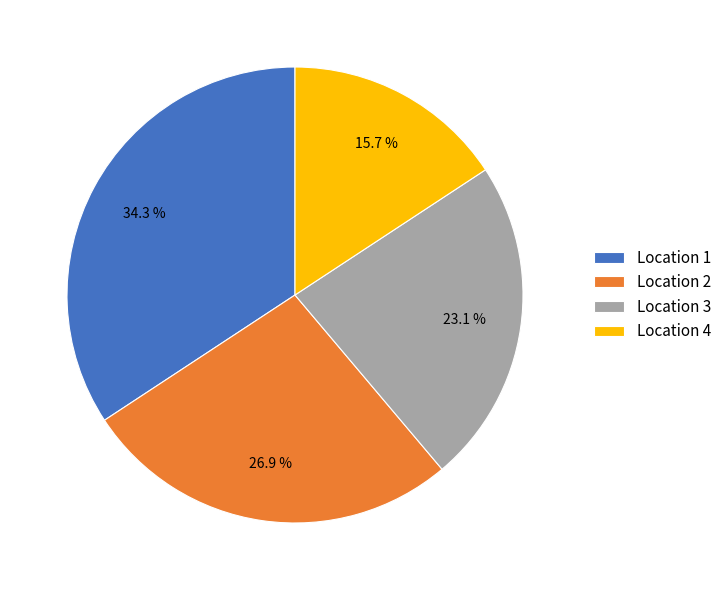

Which slice is the smallest?

Location 4